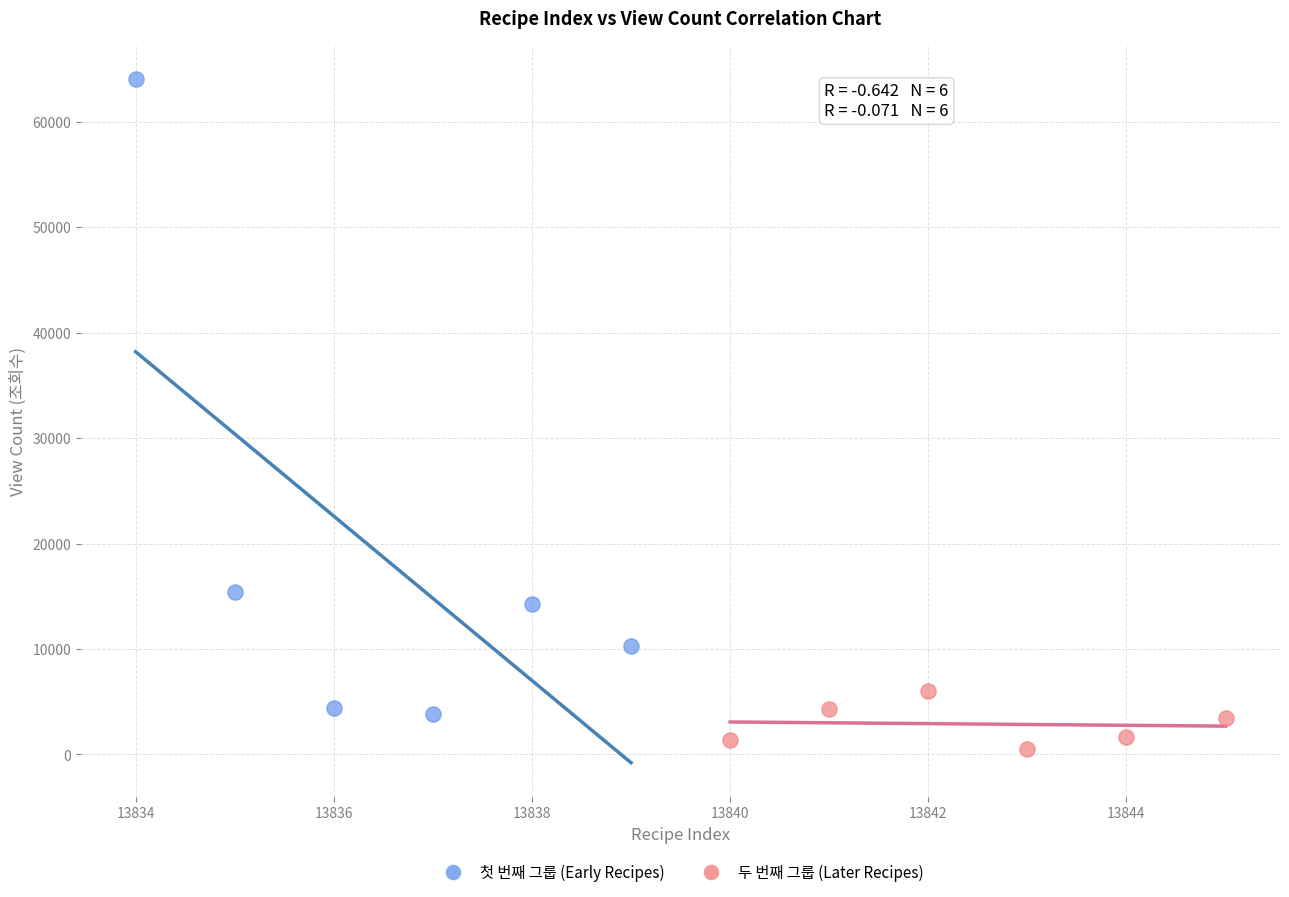

What are all the series names shown in the legend?

첫 번째 그룹 (Early Recipes), 두 번째 그룹 (Later Recipes)